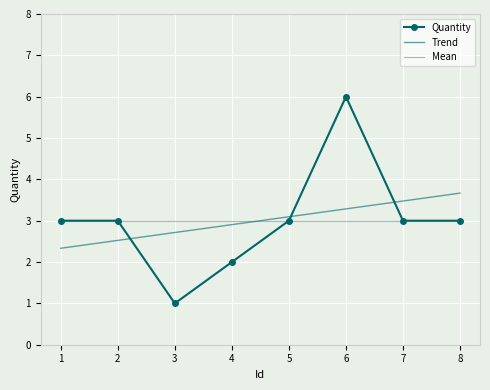

Where is the first local maximum for Quantity?

6